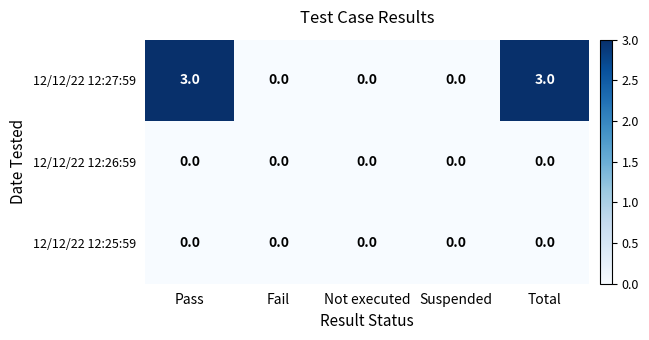

Count the 12/12/22 12:27:59 values in the range 0 to 3.

5